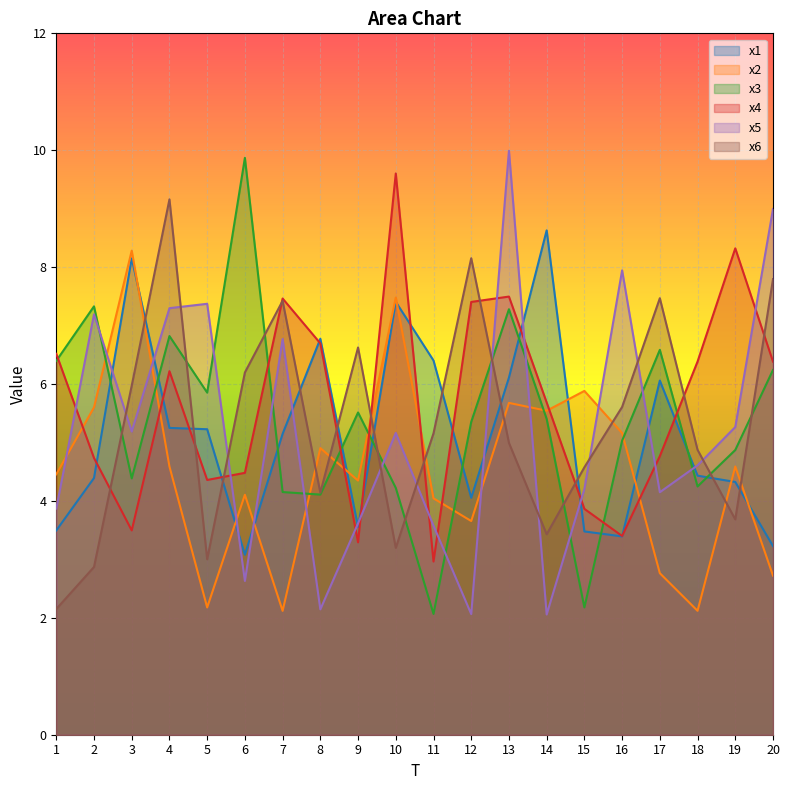

At which category does x3 reach its first local peak?

2